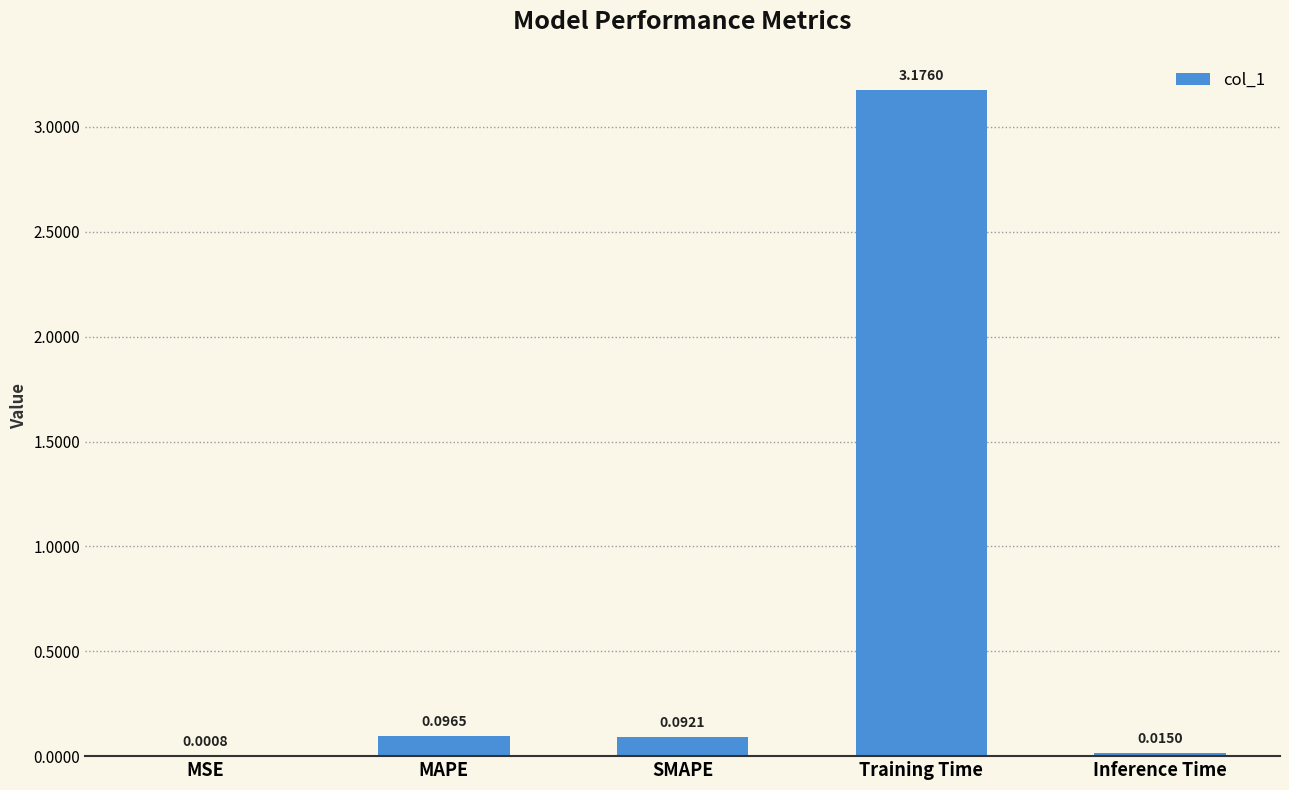

At which label is the value closest to 1?

MAPE